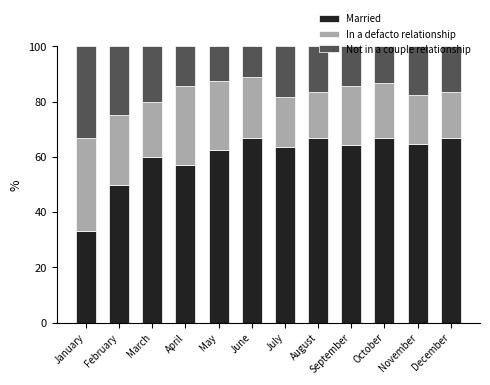

The value of Married at September is 88.5. True or false?

False